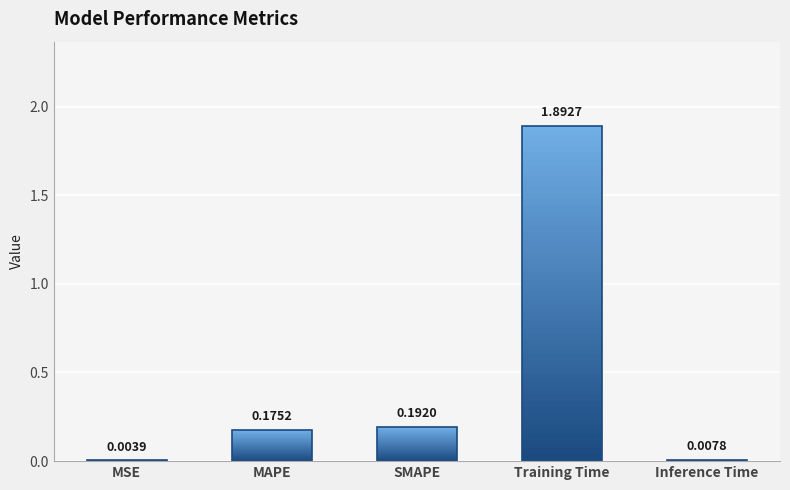

At which category does the chart reach its minimum across all series?

MSE